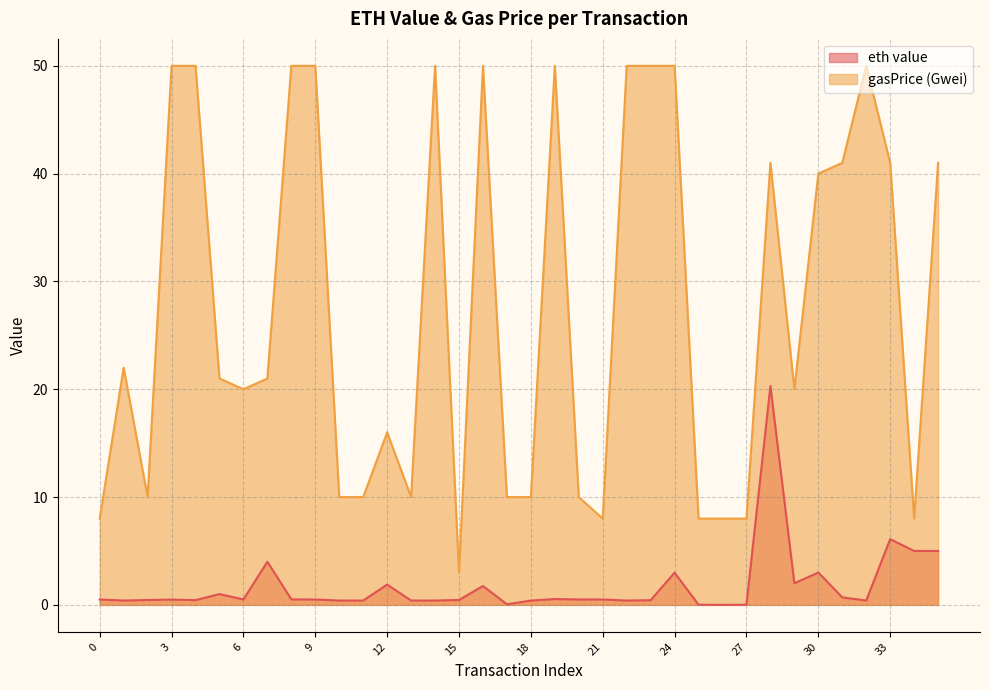

Reading left to right, list all the values displayed in this chart.

eth value: 0.5	0.4	0.4	0.5	0.4	1.0	0.5	4.0	0.5	0.5	0.4	0.4	1.9	0.4	0.4	0.5	1.7	0.1	0.4	0.5	0.5	0.5	0.4	0.4	3.0	0.0	0.0	0.0	20.3	2.0	3.0	0.7	0.4	6.1	5.0	5.0
gasPrice (Gwei): 8.0	22.0	10.0	50.0	50.0	21.0	20.0	21.0	50.0	50.0	10.0	10.0	16.0	10.0	50.0	3.0	50.0	10.0	10.0	50.0	10.0	8.0	50.0	50.0	50.0	8.0	8.0	8.0	41.0	20.0	40.0	41.0	50.0	41.0	8.0	41.0